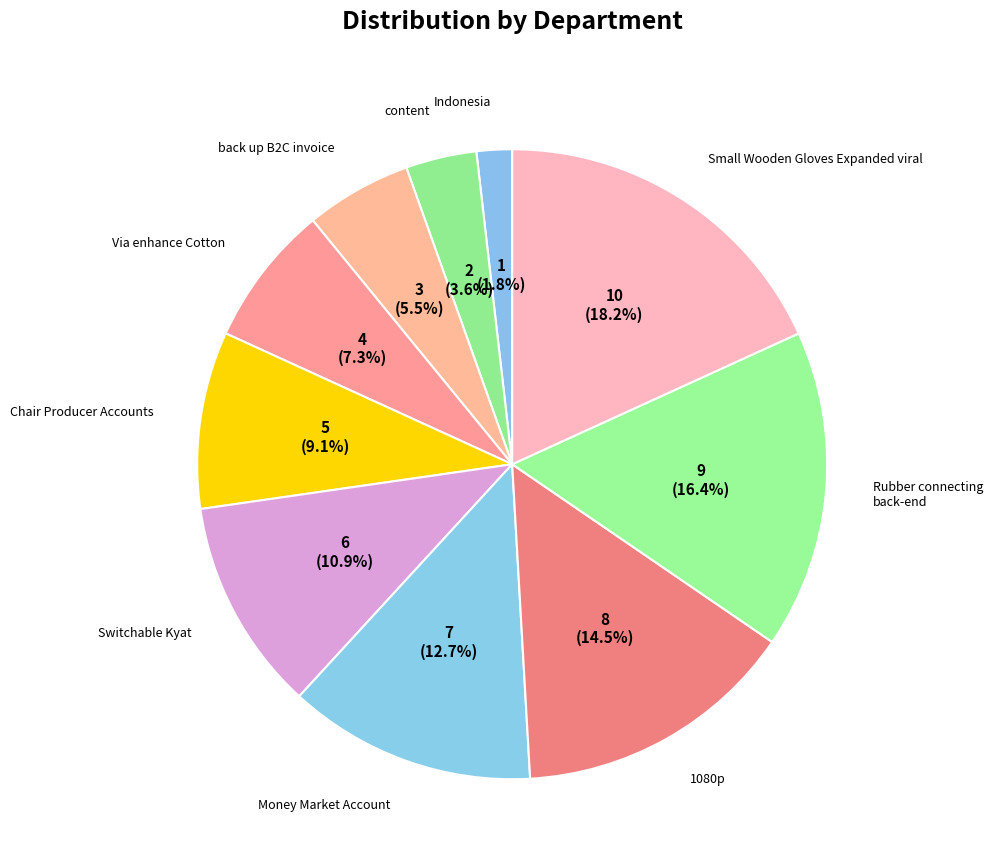

Which category has the biggest portion of the pie?

Small Wooden Gloves Expanded viral